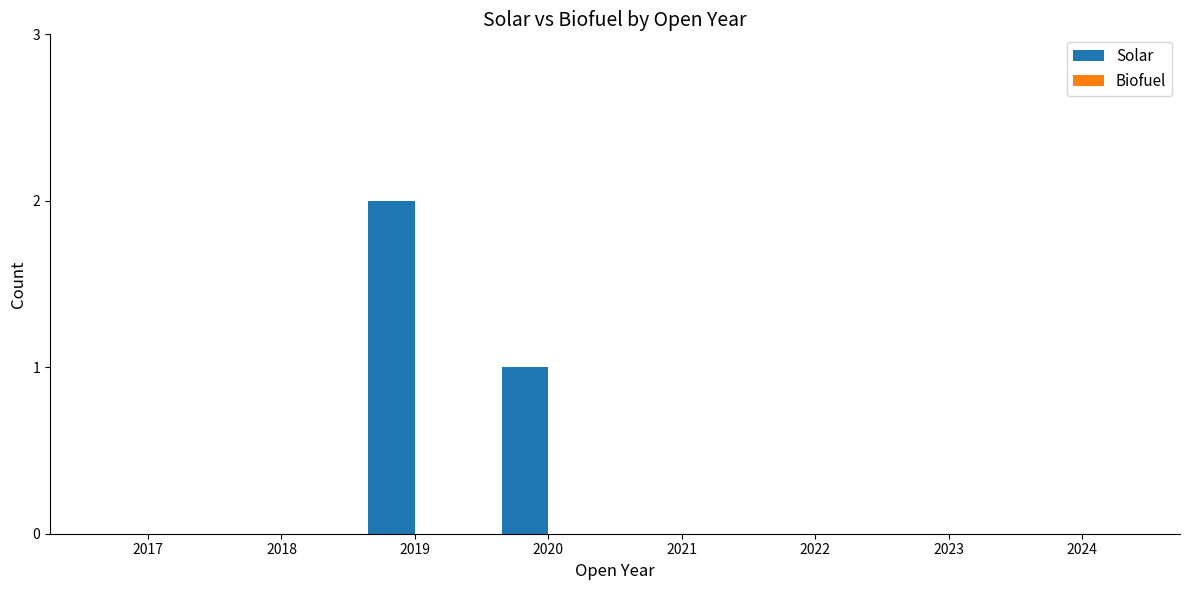

True or false: the data shows 0 at 2022.

True